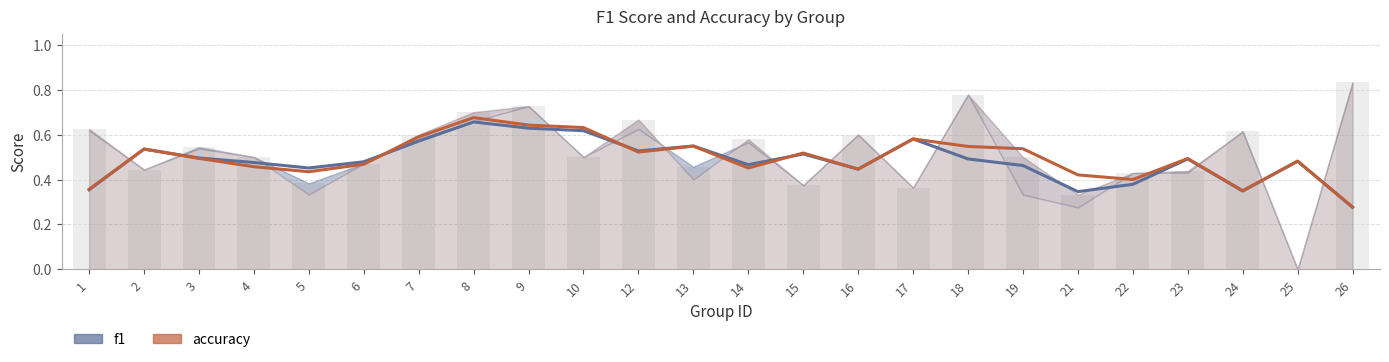

What is the highest value of the accuracy series?

0.7